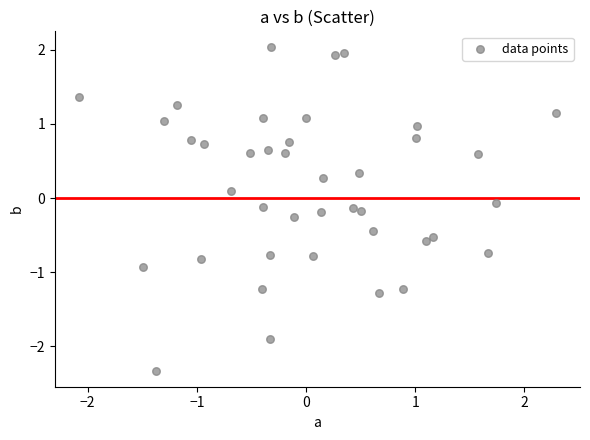

What is the range of X values (max minus min)?

4.4